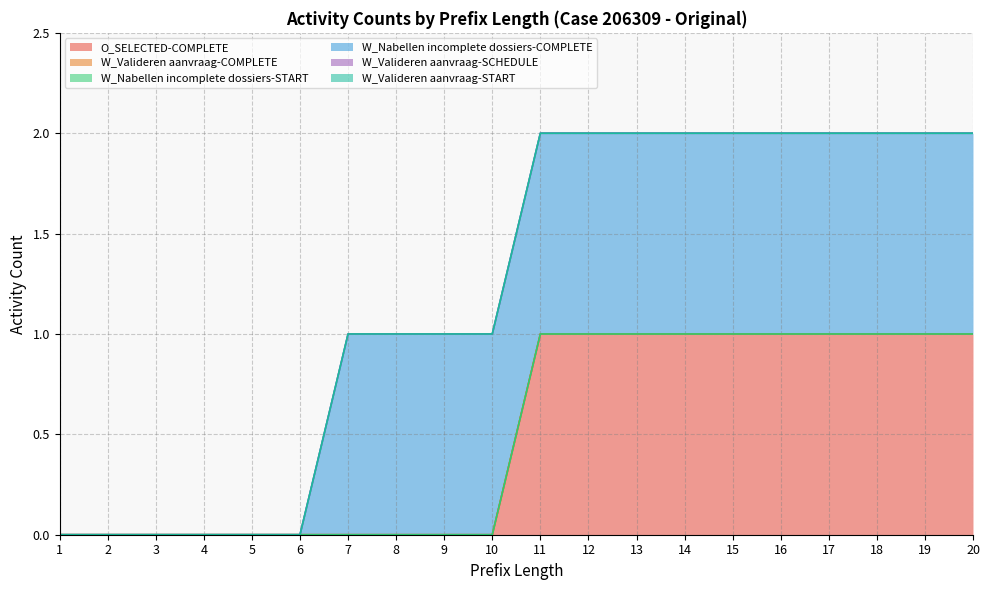

Where is W_Nabellen incomplete dossiers-COMPLETE nearest to the value 0?

1